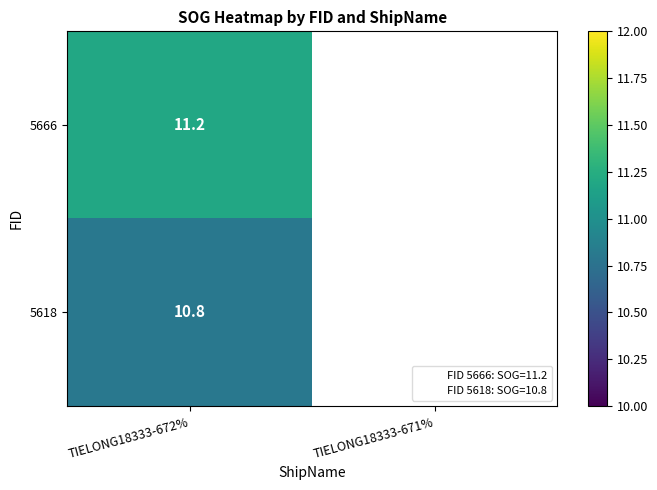

Is it true that 5618 equals 10.8 at TIELONG18333-672%?

True